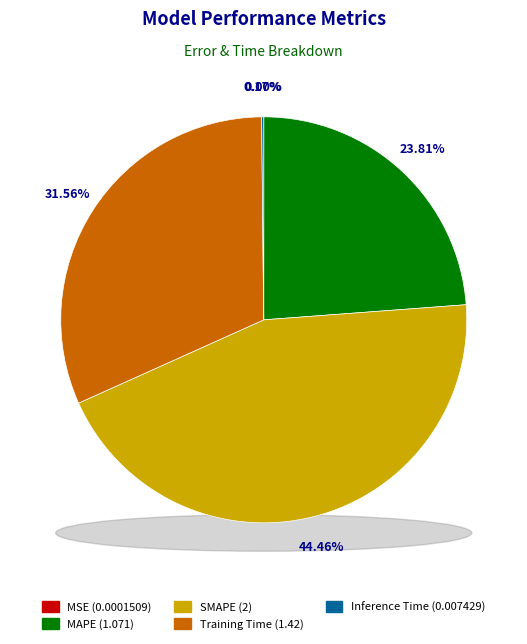

Combined, what portion of the pie is MSE and Training Time?

31.6%